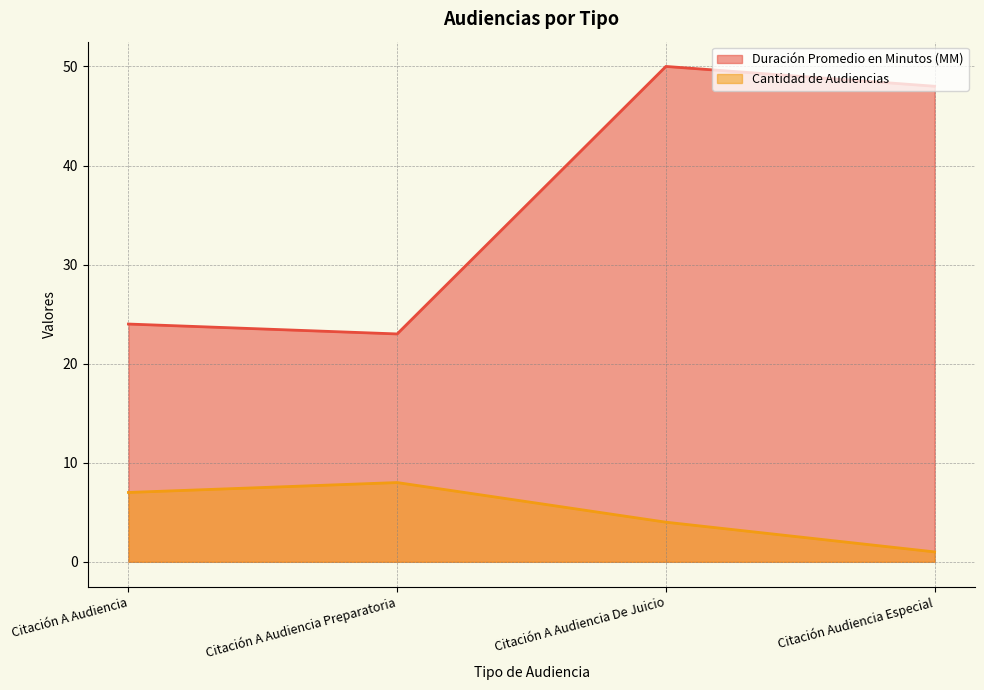

Which series has the largest total across all categories?

Duración Promedio en Minutos (MM)